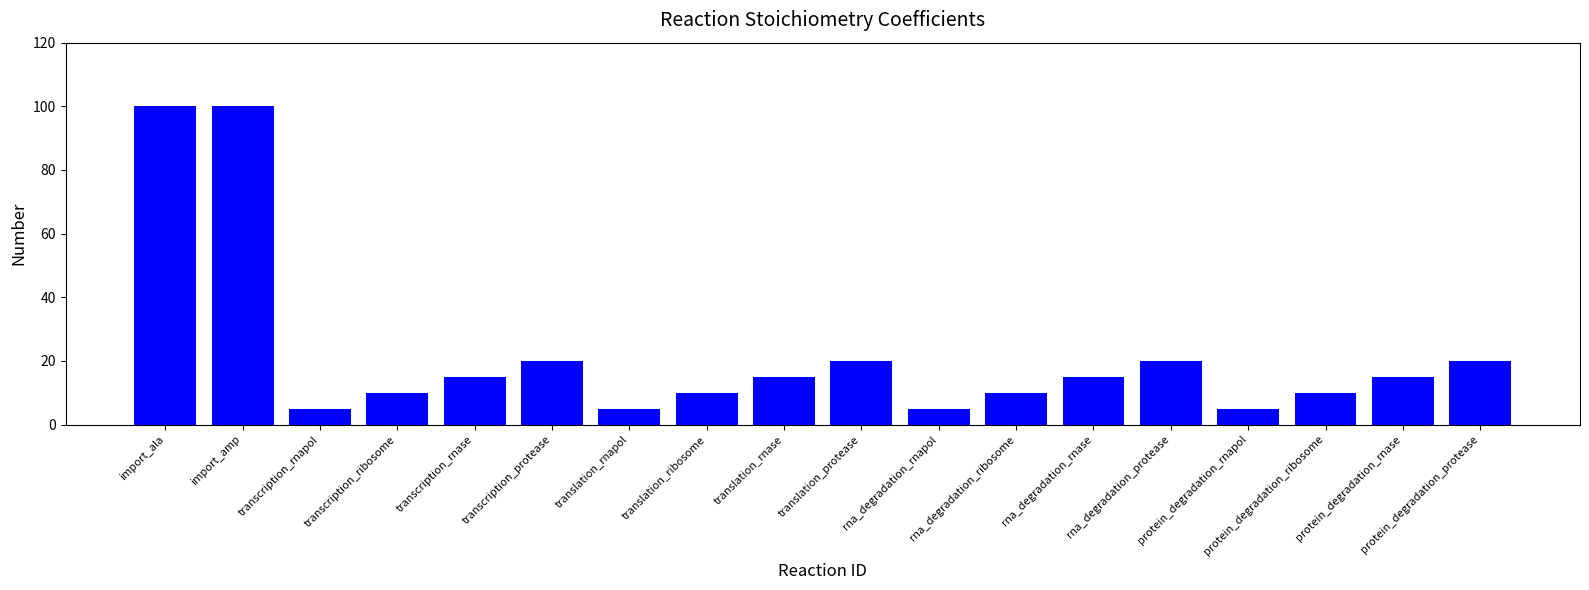

Reading right to left, extract all data points from this chart.

20	15	10	5	20	15	10	5	20	15	10	5	20	15	10	5	100	100